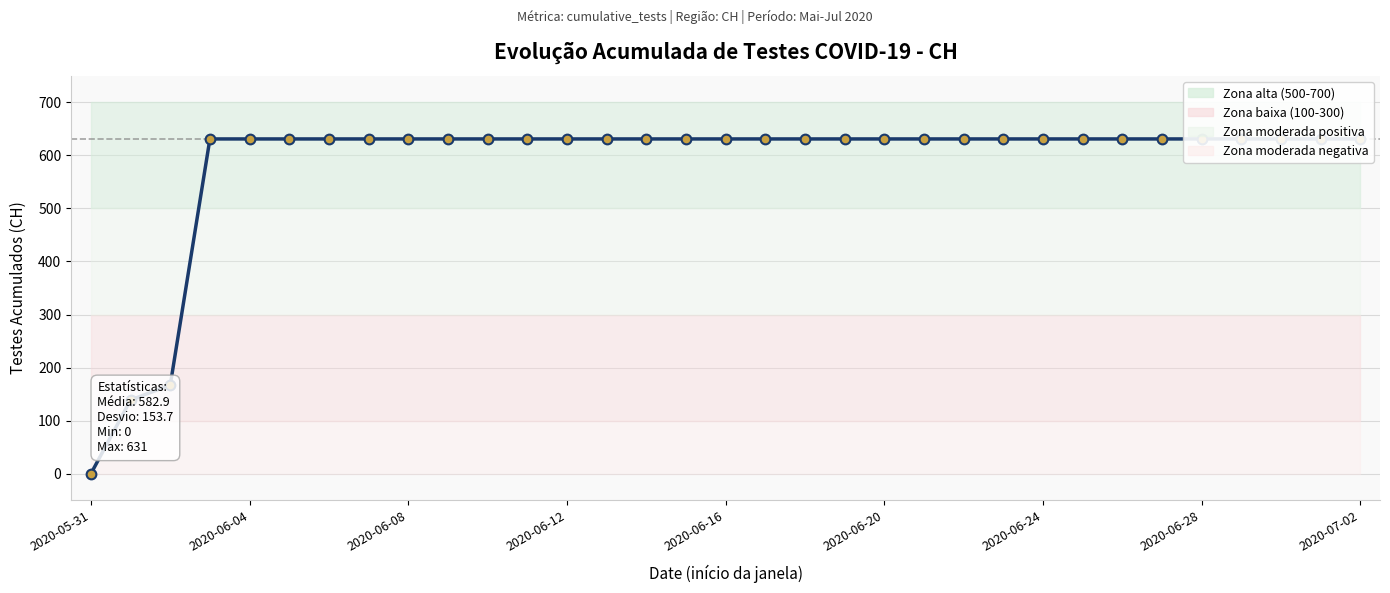

The value at 2020-05-31 is -250. True or false?

False